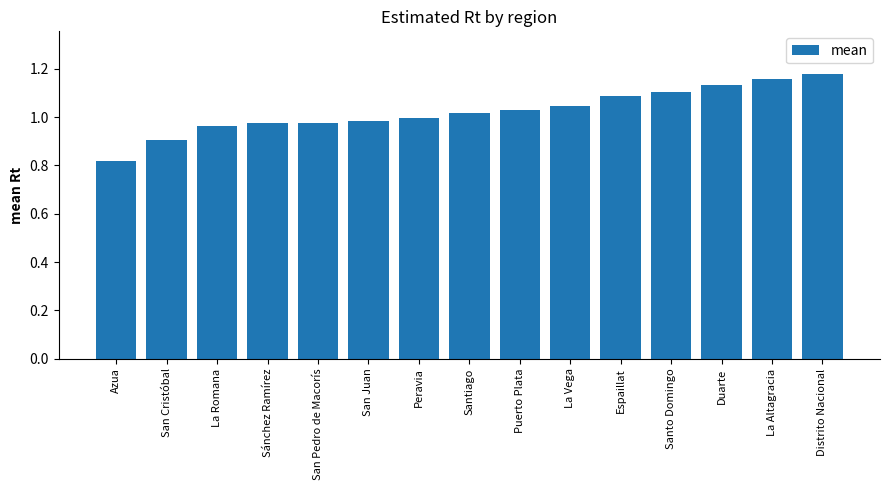

Count the number of categories in the chart.

15